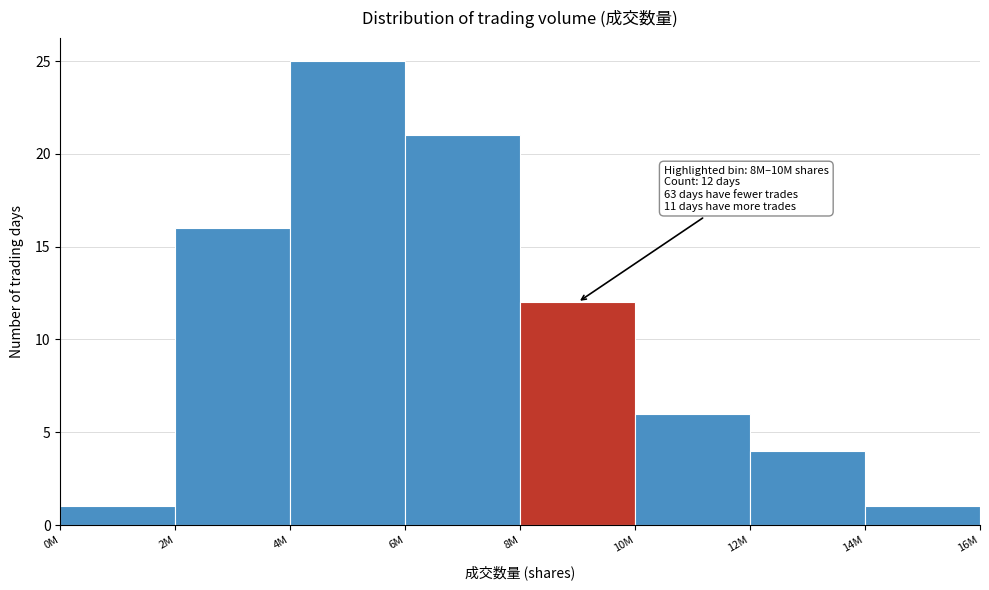

Reading right to left, extract all data points from this chart.

14M=1	12M=4	10M=6	8M=12	6M=21	4M=25	2M=16	0M=1